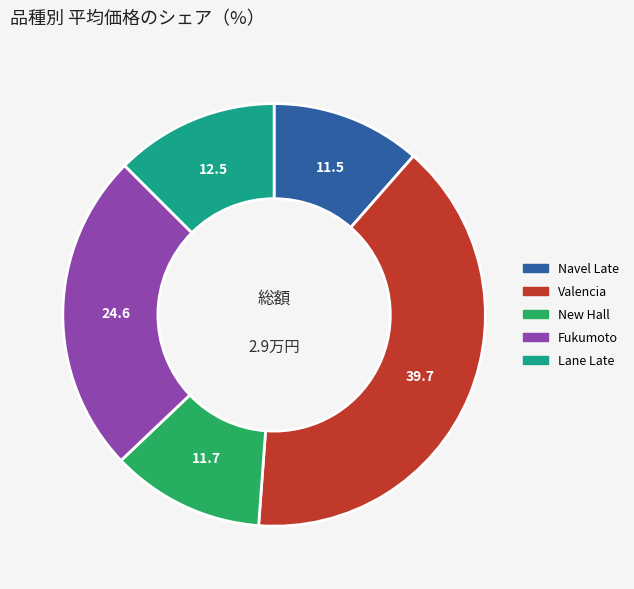

Is there any slice that represents more than half of the pie?

No